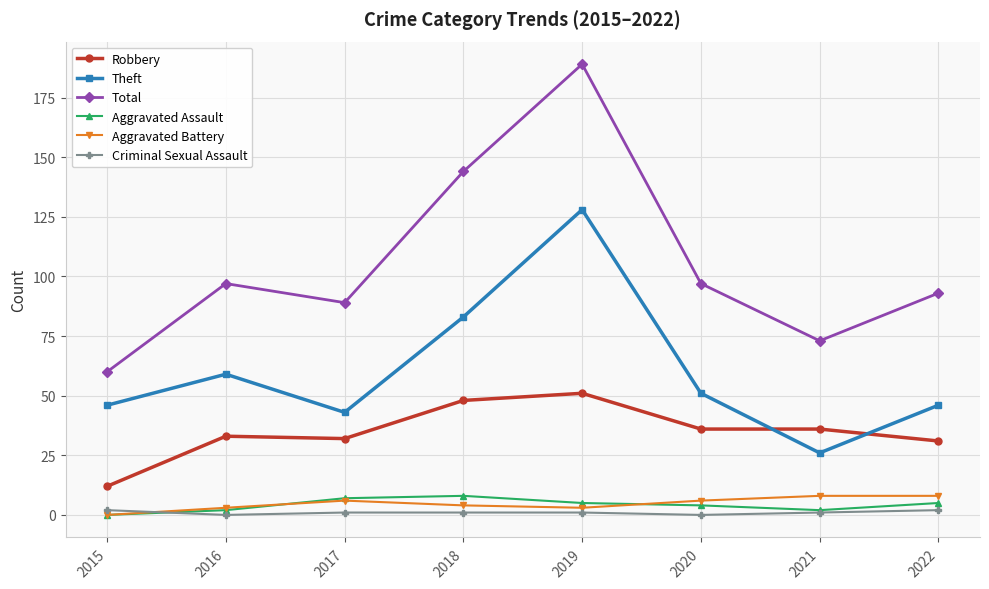

Does the chart display data point markers on the line(s)?

Yes